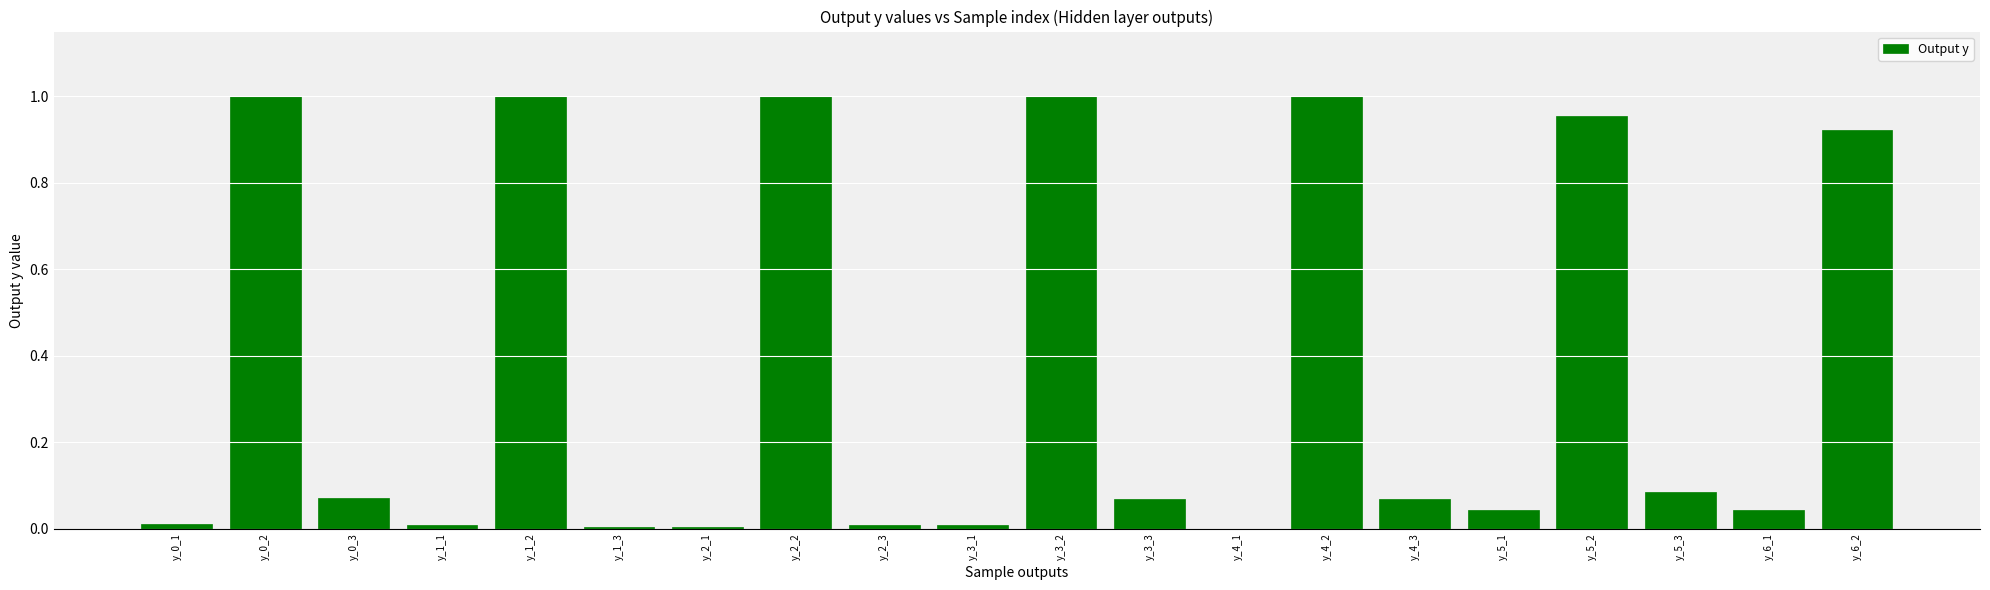

What is the change in value from y_2_3 to y_5_3?

+0.1